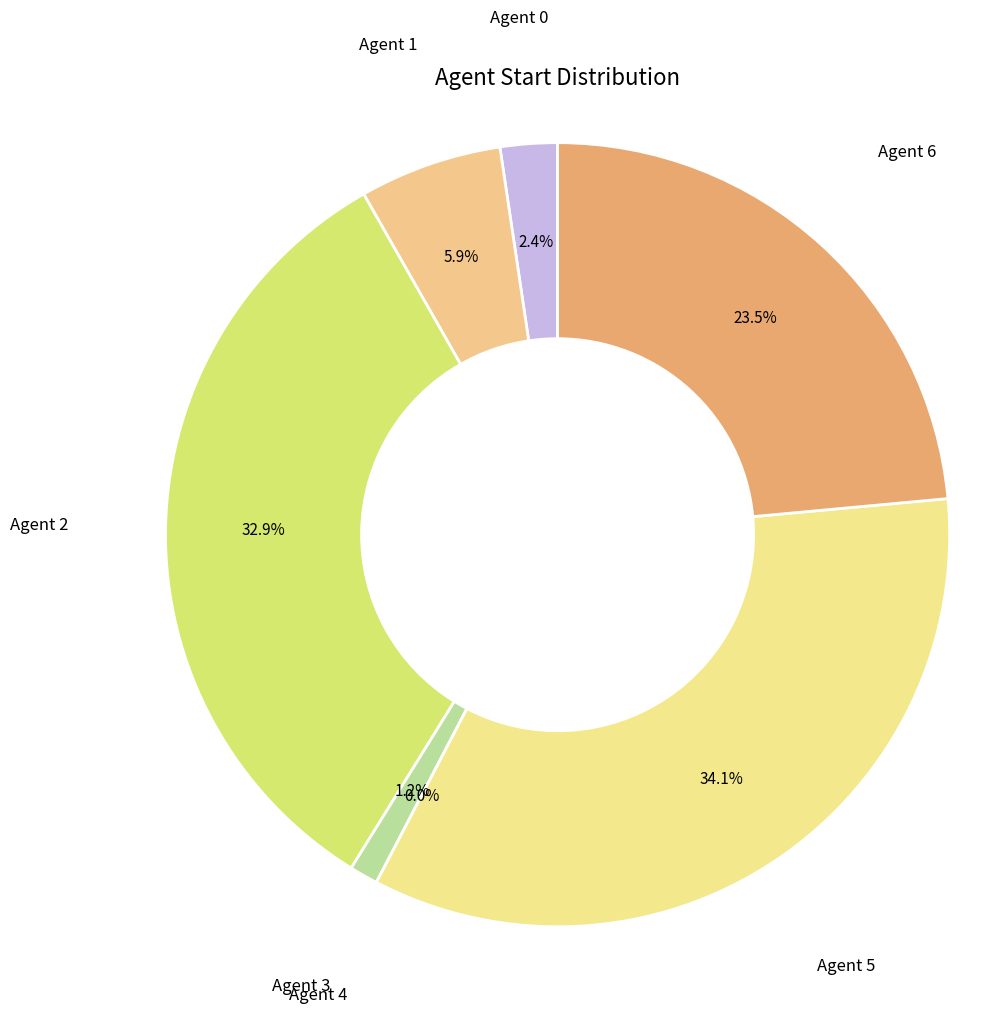

Is Agent 3 the majority of the pie?

No